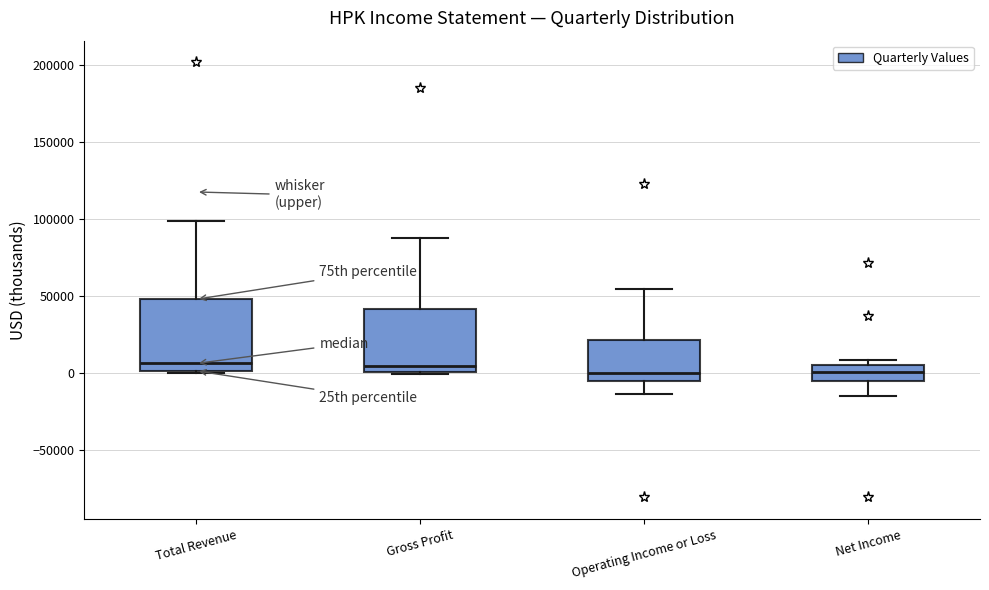

Reading left to right, read every box against the y-axis: the position of its median line, the range the box covers, and the ends of its whiskers. The values are not printed on the chart, so give them approximately, as read against the axis.

Total Revenue: median 5000, box 0 to 50000, whiskers 0 to 100000
Gross Profit: median 5000, box 0 to 40000, whiskers 0 (just below the box's lower edge) to 85000
Operating Income or Loss: median 0, box -5000 to 20000, whiskers -15000 to 55000
Net Income: median 0, box -5000 to 5000, whiskers -15000 to 10000